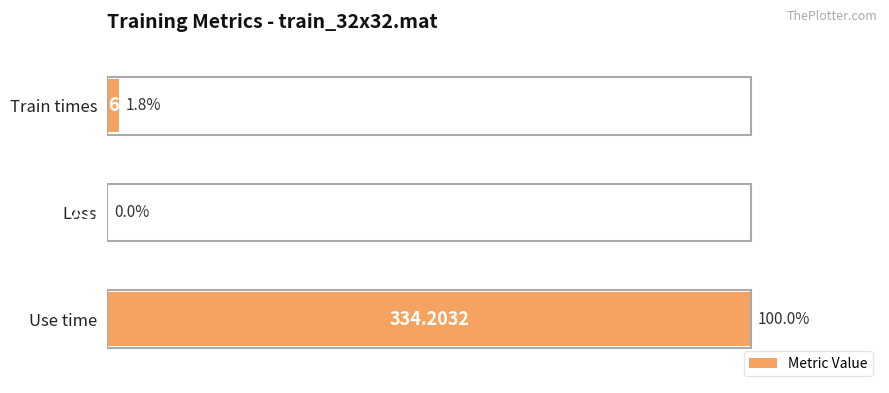

Which category has the highest value across all series?

Use time